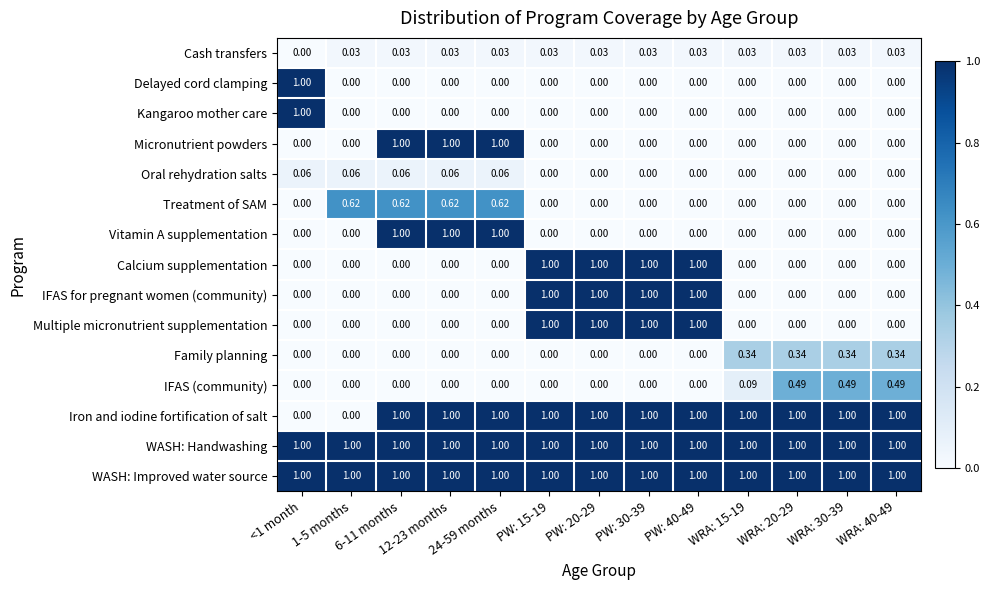

Is the value of Treatment of SAM at PW: 15-19 greater than the value of Micronutrient powders at 24-59 months?

No